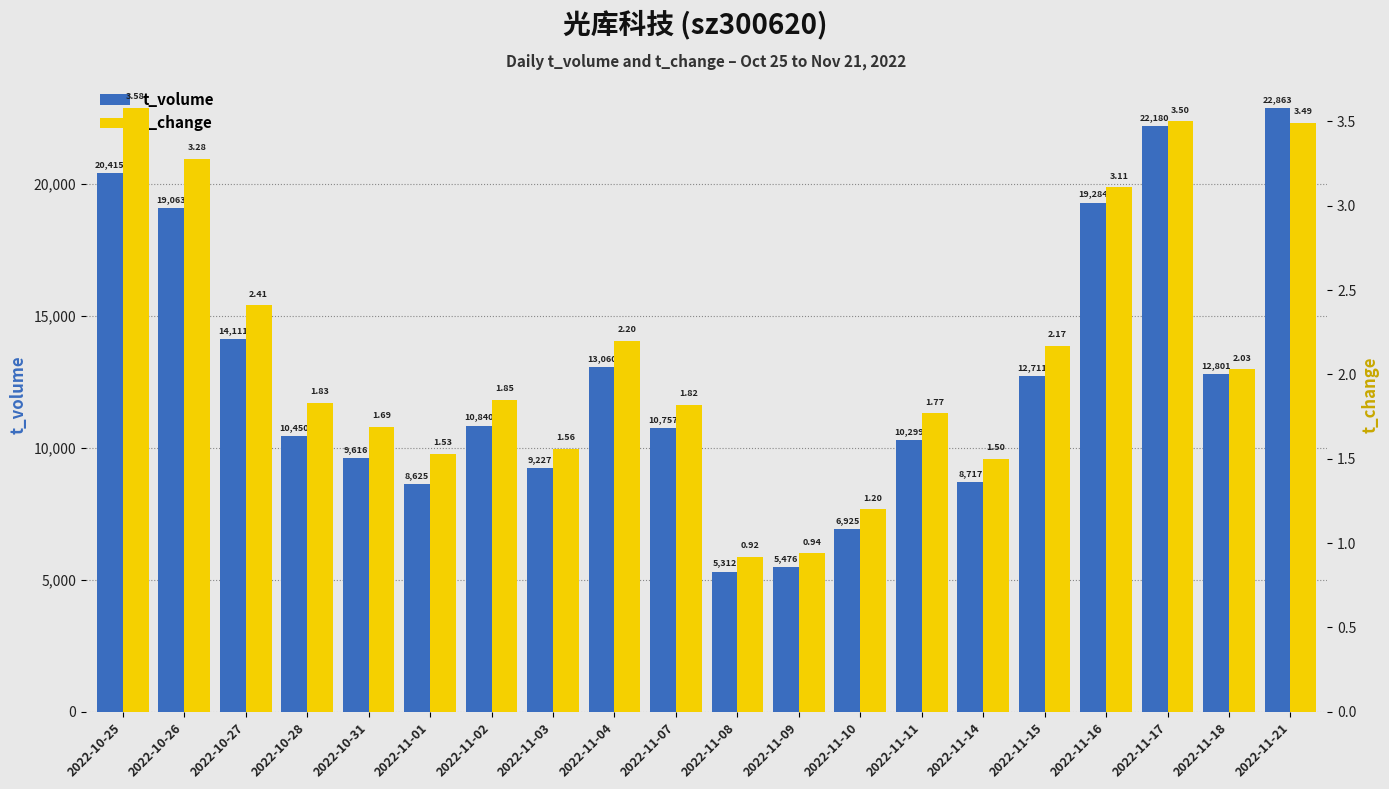

Between 2022-11-14 and 2022-11-03, which is larger?

2022-11-03